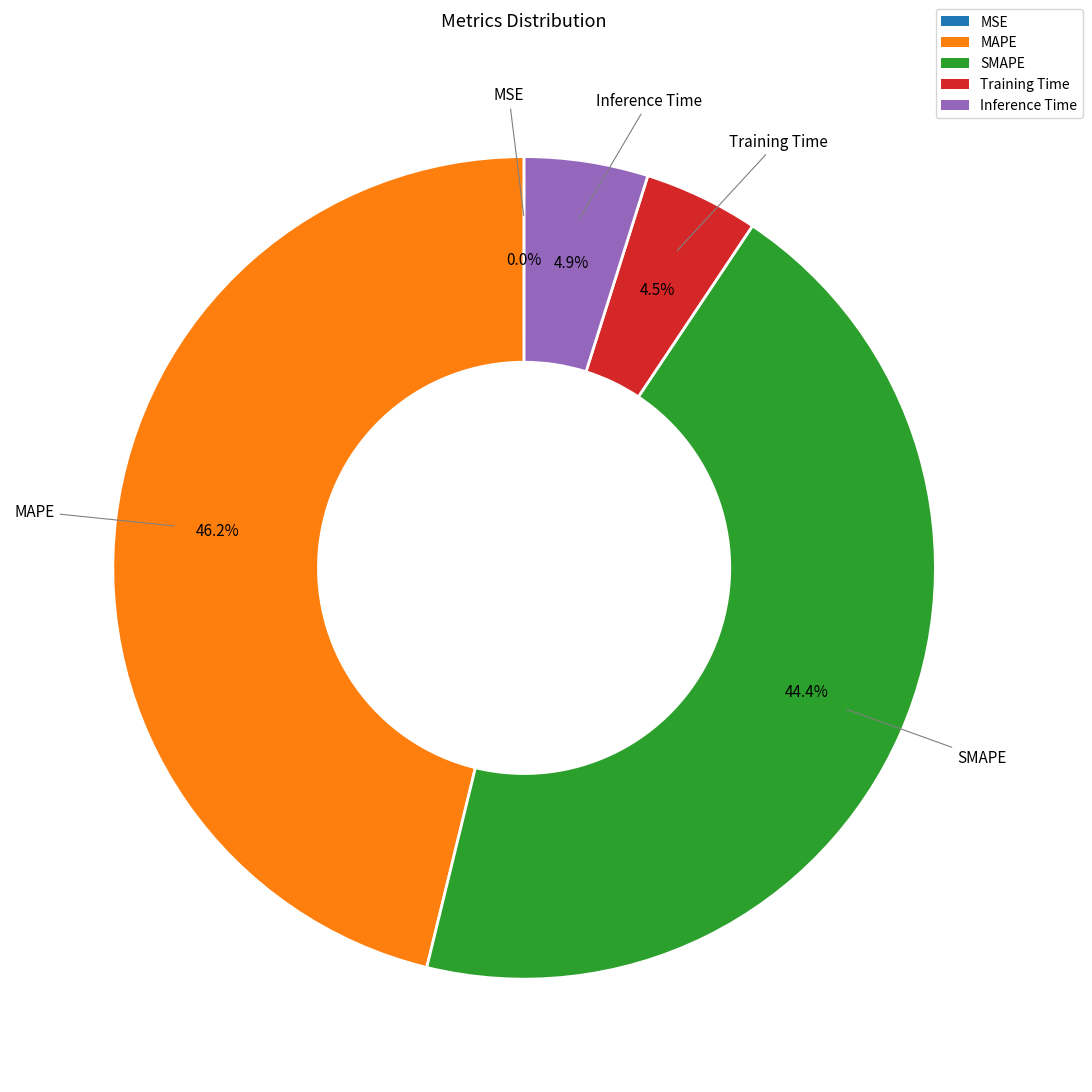

To the nearest percent, what percentage of the pie is MAPE?

46%